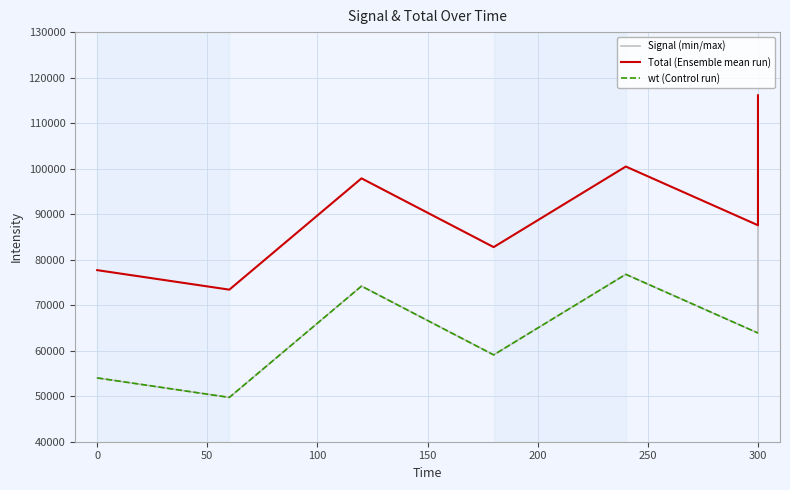

What is the minimum value for wt (Control run)?

49732.6